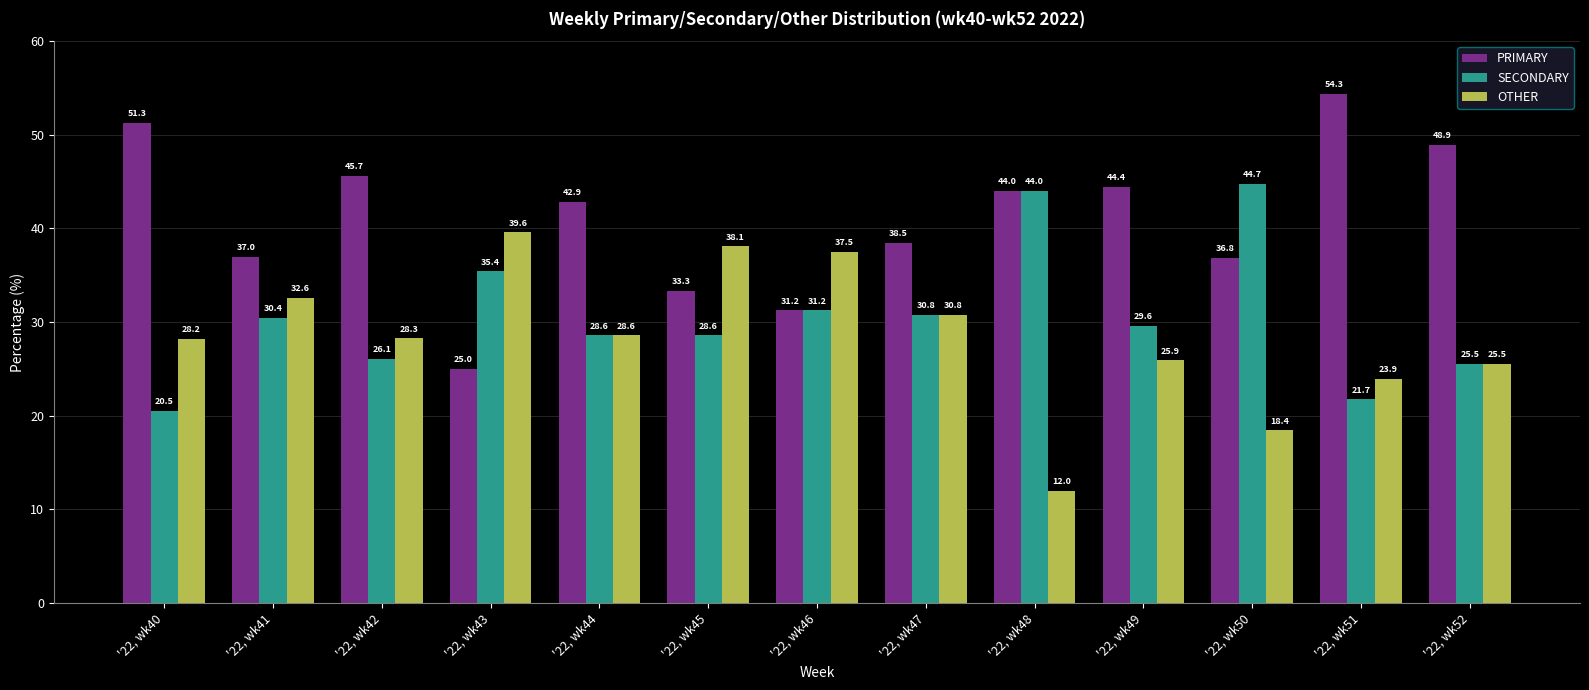

What is the difference between the highest and lowest values at '22, wk42?

19.6